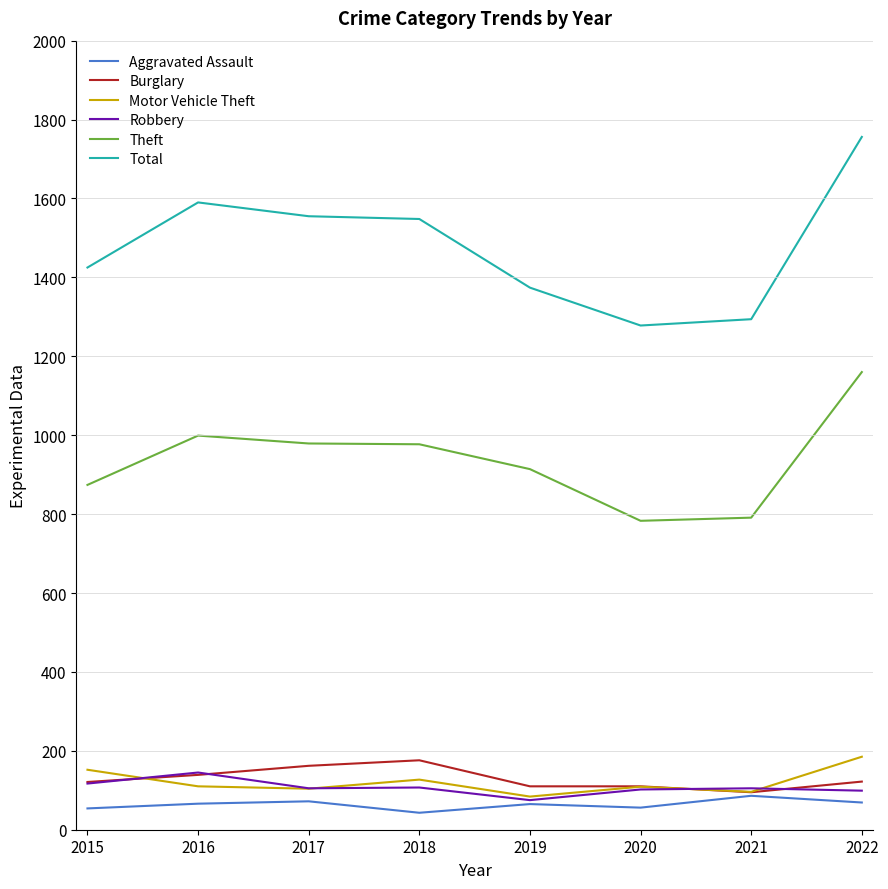

At which category is the sum across all series the highest?

2022